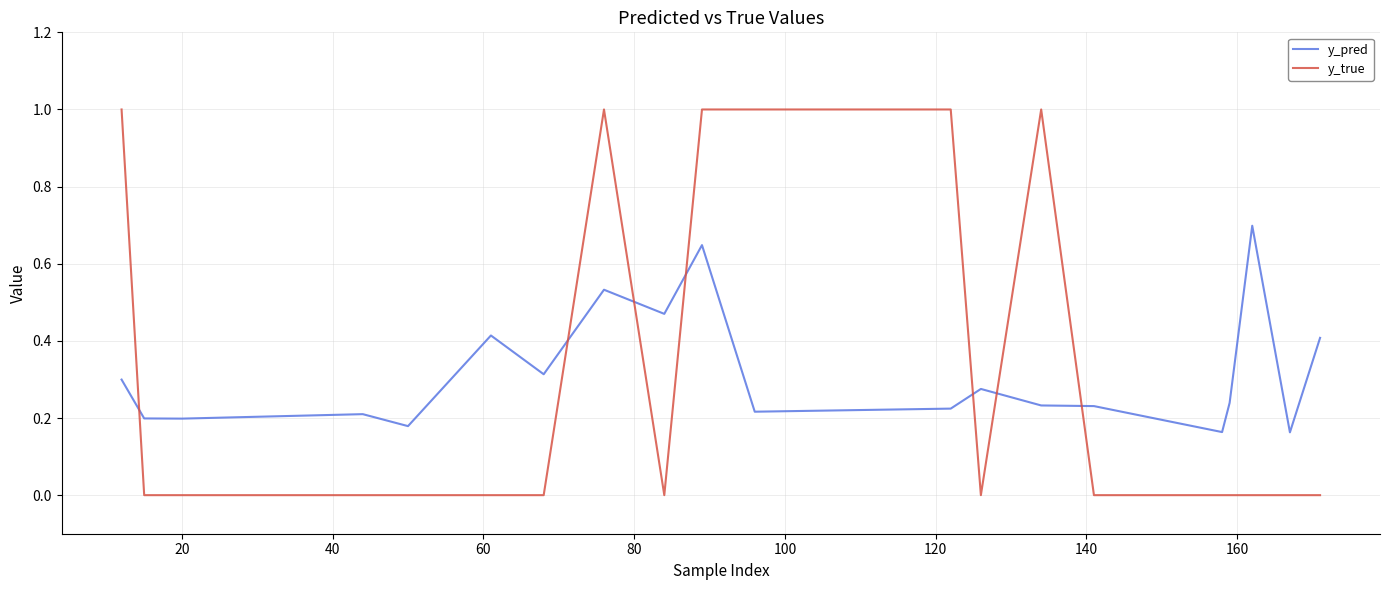

After their last crossing, which series has the higher values: y_true or y_pred?

y_pred